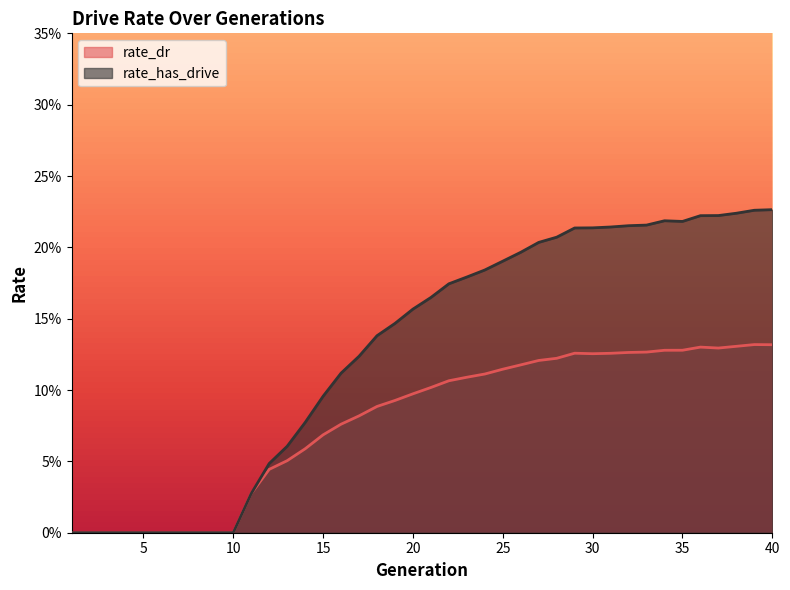

List the series in order of their peak value, highest first.

rate_has_drive, rate_dr